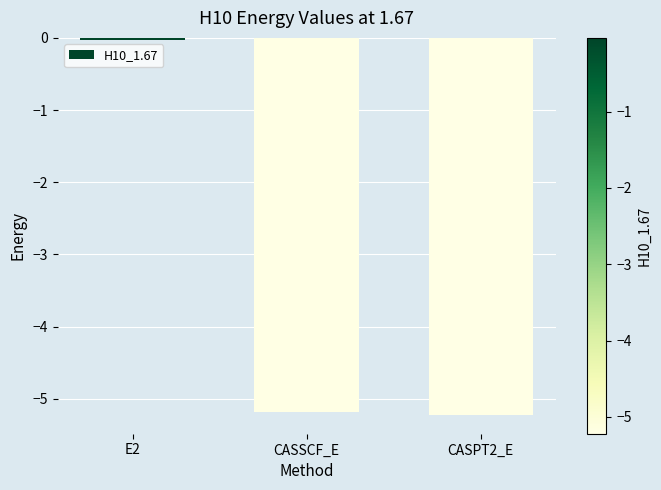

What is the difference between the maximum and minimum values?

5.2